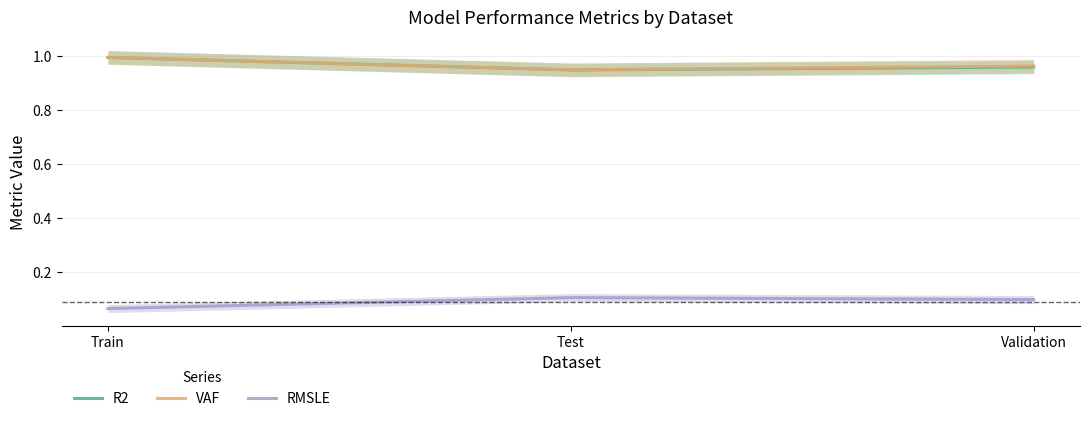

What is the value of the VAF point at the 1st from the left?

1.0